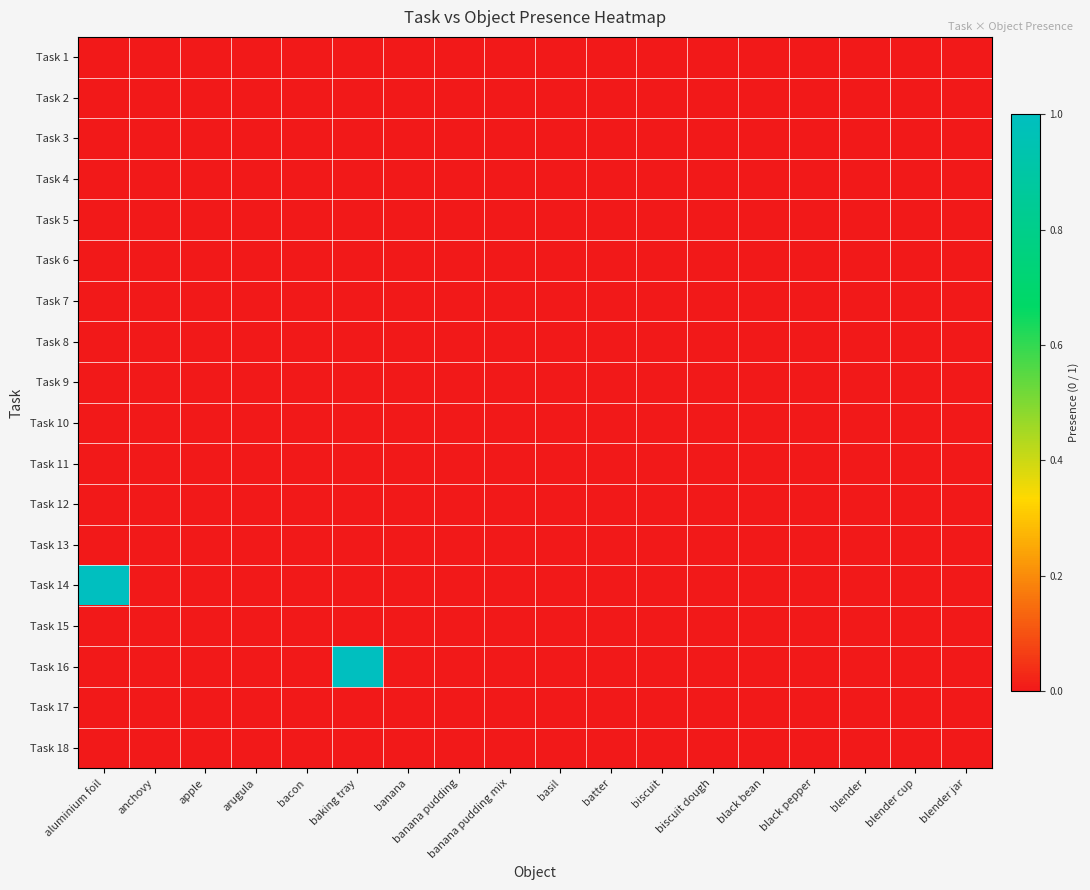

Reading left to right, list all the values displayed in this chart.

Task 1: aluminium foil=0	anchovy=0	apple=0	arugula=0	bacon=0	baking tray=0	banana=0	banana pudding=0	banana pudding mix=0	basil=0	batter=0	biscuit=0	biscuit dough=0	black bean=0	black pepper=0	blender=0	blender cup=0	blender jar=0
Task 2: aluminium foil=0	anchovy=0	apple=0	arugula=0	bacon=0	baking tray=0	banana=0	banana pudding=0	banana pudding mix=0	basil=0	batter=0	biscuit=0	biscuit dough=0	black bean=0	black pepper=0	blender=0	blender cup=0	blender jar=0
Task 3: aluminium foil=0	anchovy=0	apple=0	arugula=0	bacon=0	baking tray=0	banana=0	banana pudding=0	banana pudding mix=0	basil=0	batter=0	biscuit=0	biscuit dough=0	black bean=0	black pepper=0	blender=0	blender cup=0	blender jar=0
Task 4: aluminium foil=0	anchovy=0	apple=0	arugula=0	bacon=0	baking tray=0	banana=0	banana pudding=0	banana pudding mix=0	basil=0	batter=0	biscuit=0	biscuit dough=0	black bean=0	black pepper=0	blender=0	blender cup=0	blender jar=0
Task 5: aluminium foil=0	anchovy=0	apple=0	arugula=0	bacon=0	baking tray=0	banana=0	banana pudding=0	banana pudding mix=0	basil=0	batter=0	biscuit=0	biscuit dough=0	black bean=0	black pepper=0	blender=0	blender cup=0	blender jar=0
Task 6: aluminium foil=0	anchovy=0	apple=0	arugula=0	bacon=0	baking tray=0	banana=0	banana pudding=0	banana pudding mix=0	basil=0	batter=0	biscuit=0	biscuit dough=0	black bean=0	black pepper=0	blender=0	blender cup=0	blender jar=0
Task 7: aluminium foil=0	anchovy=0	apple=0	arugula=0	bacon=0	baking tray=0	banana=0	banana pudding=0	banana pudding mix=0	basil=0	batter=0	biscuit=0	biscuit dough=0	black bean=0	black pepper=0	blender=0	blender cup=0	blender jar=0
Task 8: aluminium foil=0	anchovy=0	apple=0	arugula=0	bacon=0	baking tray=0	banana=0	banana pudding=0	banana pudding mix=0	basil=0	batter=0	biscuit=0	biscuit dough=0	black bean=0	black pepper=0	blender=0	blender cup=0	blender jar=0
Task 9: aluminium foil=0	anchovy=0	apple=0	arugula=0	bacon=0	baking tray=0	banana=0	banana pudding=0	banana pudding mix=0	basil=0	batter=0	biscuit=0	biscuit dough=0	black bean=0	black pepper=0	blender=0	blender cup=0	blender jar=0
Task 10: aluminium foil=0	anchovy=0	apple=0	arugula=0	bacon=0	baking tray=0	banana=0	banana pudding=0	banana pudding mix=0	basil=0	batter=0	biscuit=0	biscuit dough=0	black bean=0	black pepper=0	blender=0	blender cup=0	blender jar=0
Task 11: aluminium foil=0	anchovy=0	apple=0	arugula=0	bacon=0	baking tray=0	banana=0	banana pudding=0	banana pudding mix=0	basil=0	batter=0	biscuit=0	biscuit dough=0	black bean=0	black pepper=0	blender=0	blender cup=0	blender jar=0
Task 12: aluminium foil=0	anchovy=0	apple=0	arugula=0	bacon=0	baking tray=0	banana=0	banana pudding=0	banana pudding mix=0	basil=0	batter=0	biscuit=0	biscuit dough=0	black bean=0	black pepper=0	blender=0	blender cup=0	blender jar=0
Task 13: aluminium foil=0	anchovy=0	apple=0	arugula=0	bacon=0	baking tray=0	banana=0	banana pudding=0	banana pudding mix=0	basil=0	batter=0	biscuit=0	biscuit dough=0	black bean=0	black pepper=0	blender=0	blender cup=0	blender jar=0
Task 14: aluminium foil=1	anchovy=0	apple=0	arugula=0	bacon=0	baking tray=0	banana=0	banana pudding=0	banana pudding mix=0	basil=0	batter=0	biscuit=0	biscuit dough=0	black bean=0	black pepper=0	blender=0	blender cup=0	blender jar=0
Task 15: aluminium foil=0	anchovy=0	apple=0	arugula=0	bacon=0	baking tray=0	banana=0	banana pudding=0	banana pudding mix=0	basil=0	batter=0	biscuit=0	biscuit dough=0	black bean=0	black pepper=0	blender=0	blender cup=0	blender jar=0
Task 16: aluminium foil=0	anchovy=0	apple=0	arugula=0	bacon=0	baking tray=1	banana=0	banana pudding=0	banana pudding mix=0	basil=0	batter=0	biscuit=0	biscuit dough=0	black bean=0	black pepper=0	blender=0	blender cup=0	blender jar=0
Task 17: aluminium foil=0	anchovy=0	apple=0	arugula=0	bacon=0	baking tray=0	banana=0	banana pudding=0	banana pudding mix=0	basil=0	batter=0	biscuit=0	biscuit dough=0	black bean=0	black pepper=0	blender=0	blender cup=0	blender jar=0
Task 18: aluminium foil=0	anchovy=0	apple=0	arugula=0	bacon=0	baking tray=0	banana=0	banana pudding=0	banana pudding mix=0	basil=0	batter=0	biscuit=0	biscuit dough=0	black bean=0	black pepper=0	blender=0	blender cup=0	blender jar=0